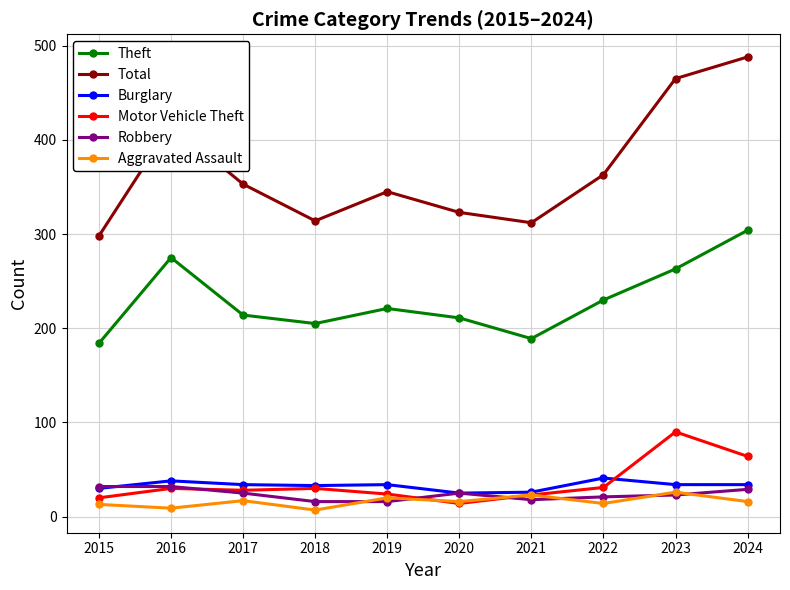

What is the highest value of the Motor Vehicle Theft series?

90